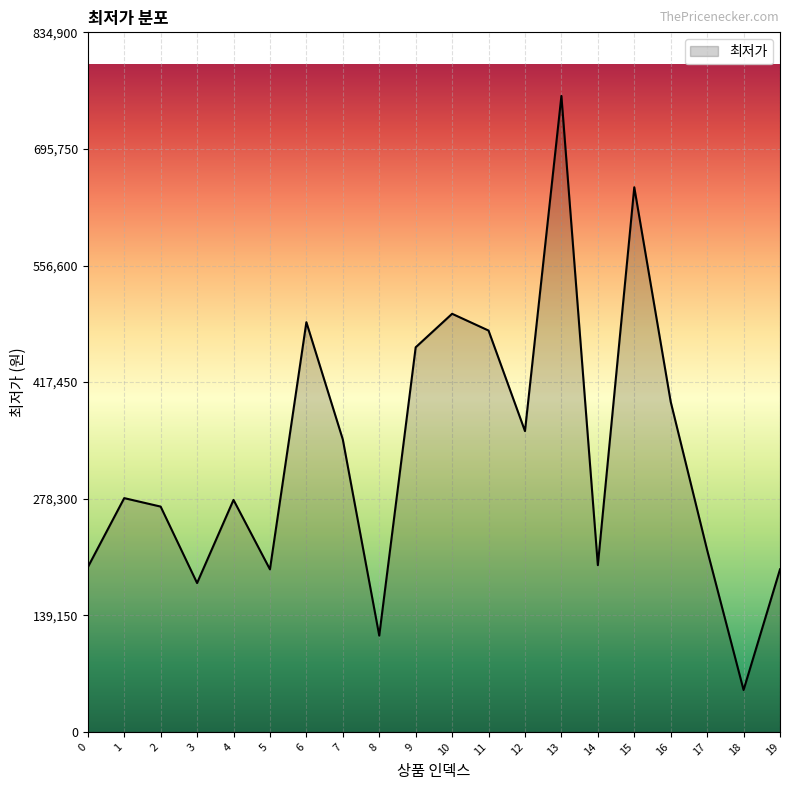

What is the change in value from 1 to 6?

+209990